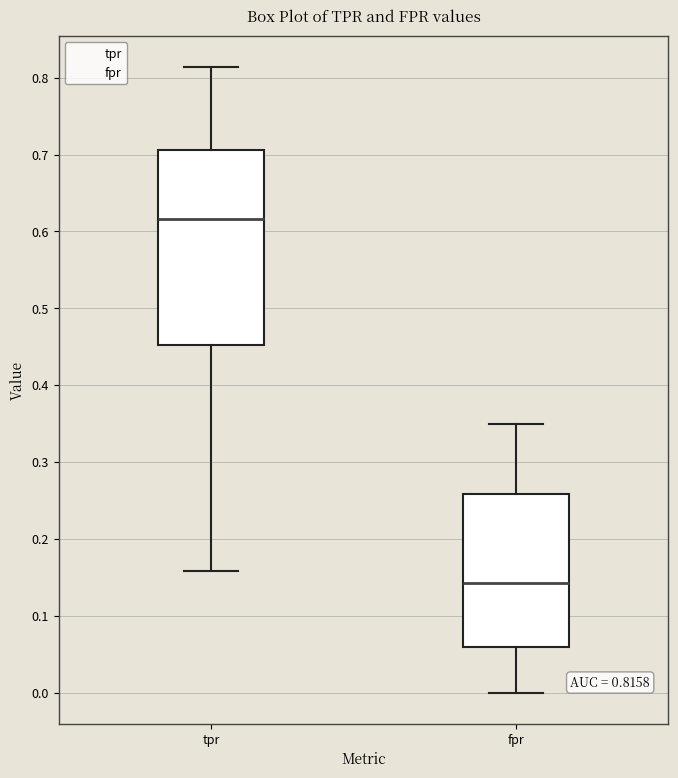

Which box has the highest median line?

tpr